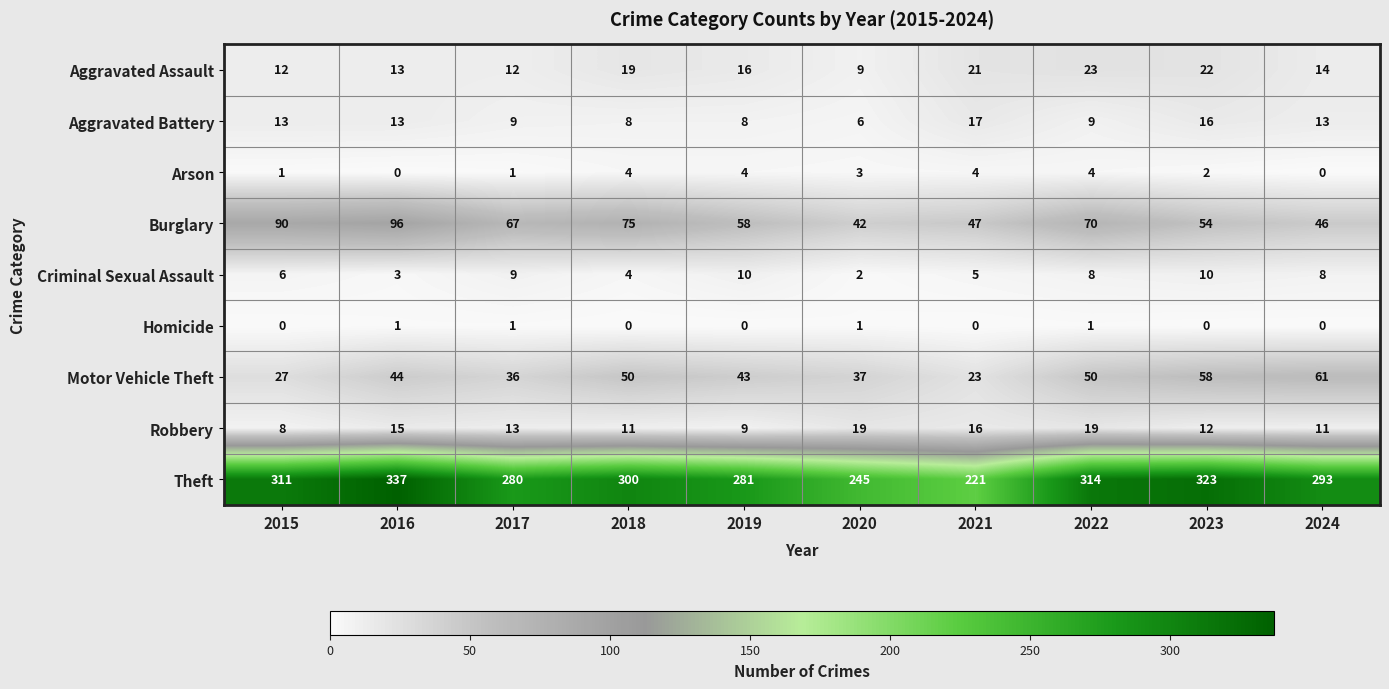

Which series has the largest range (max minus min)?

Theft